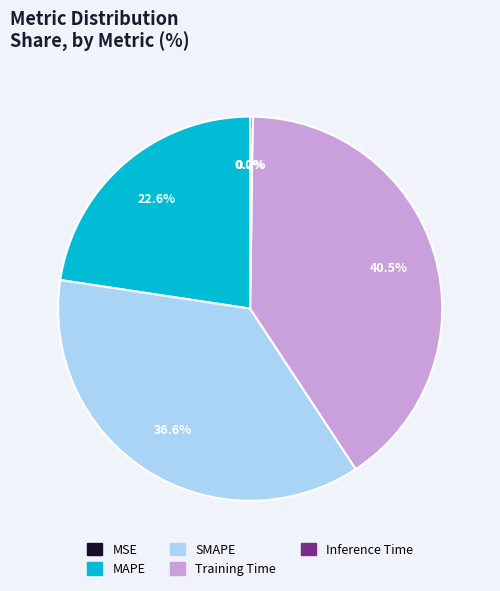

Do SMAPE and MAPE together represent more than half of the pie?

Yes